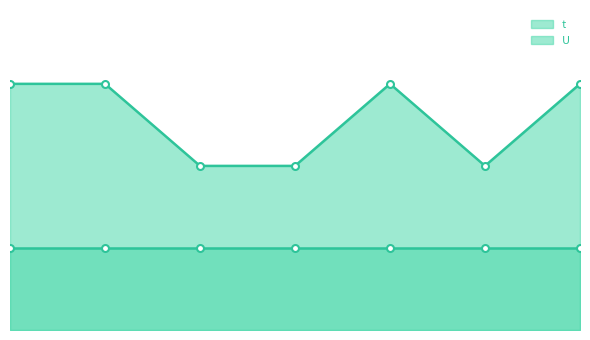

Does the chart display data point markers on the line(s)?

Yes